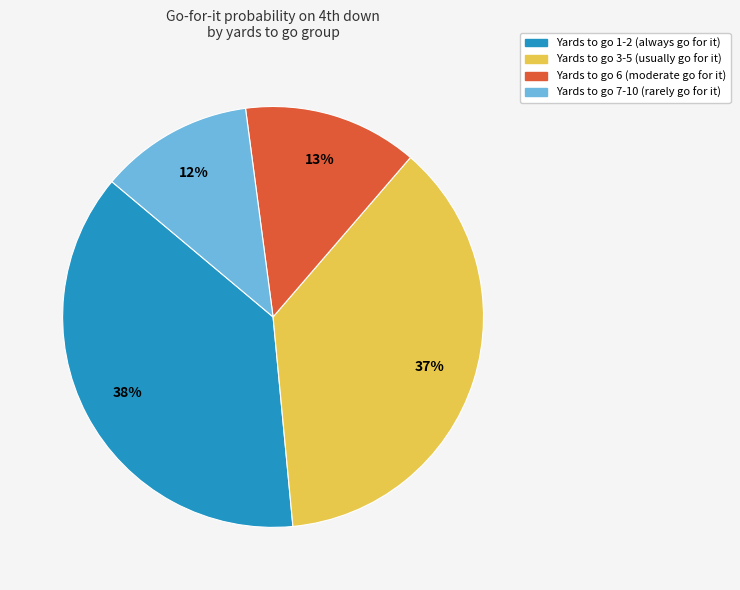

Is it true that Yards to go 6 (moderate go for it) is 26% of the pie?

False